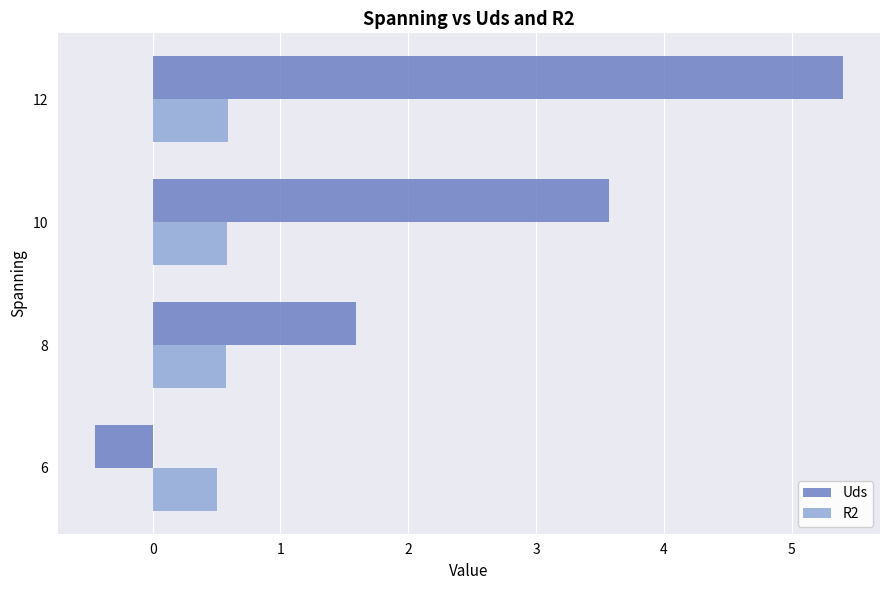

Which series has the largest total across all categories?

Uds